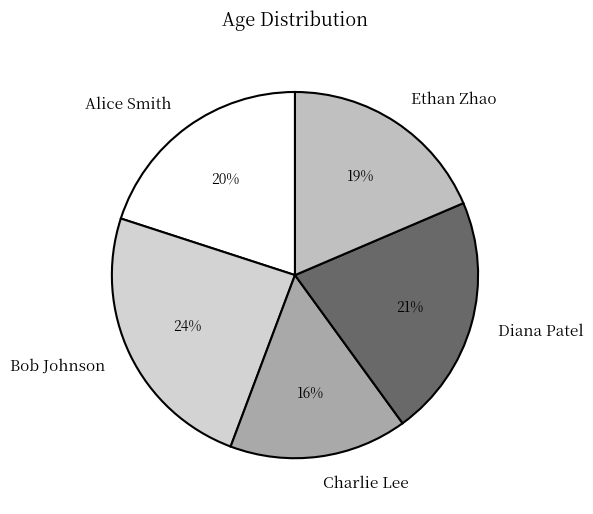

Rank the categories by value from lowest to highest.

Charlie Lee, Ethan Zhao, Alice Smith, Diana Patel, Bob Johnson